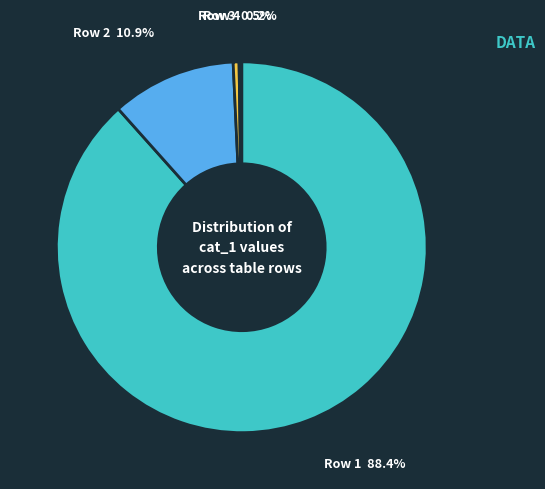

Is there a majority slice in this chart?

Yes